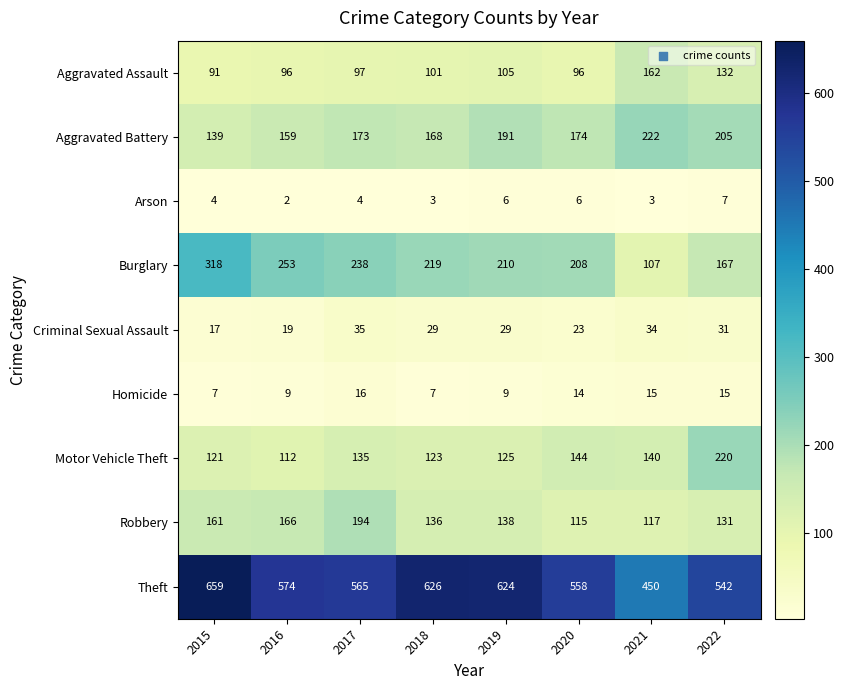

What is the sum of the Criminal Sexual Assault values at 2016 and 2020?

42